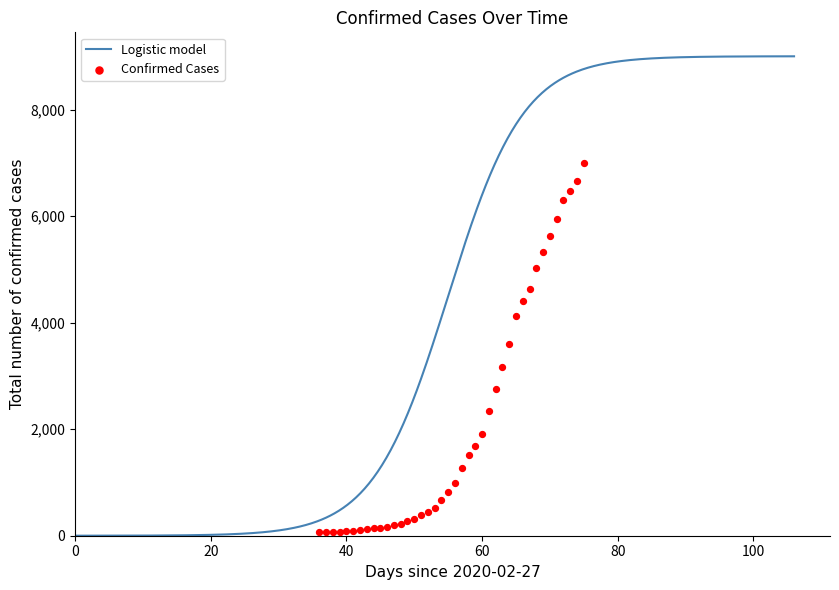

What is the change in value from 2020-03-17 to 2020-03-23?

+1530